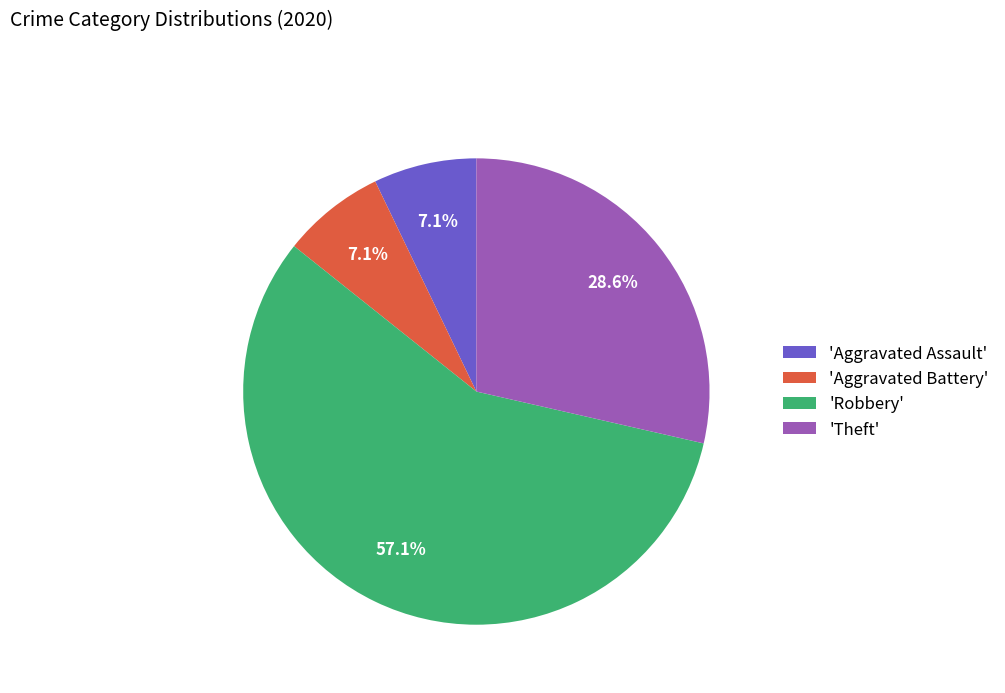

To the nearest percent, what is the difference between the largest and smallest slice percentages?

50%